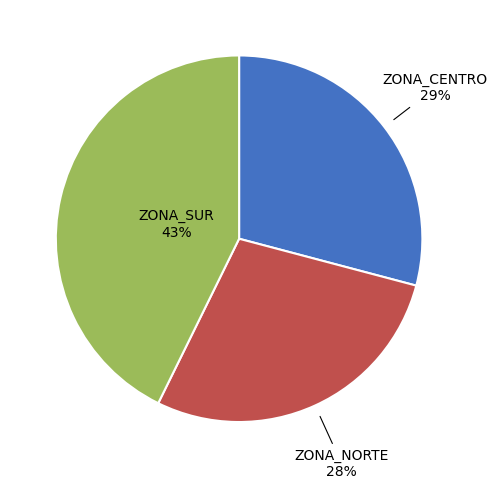

To the nearest percent, what is the difference between the largest and smallest slice percentages?

15%